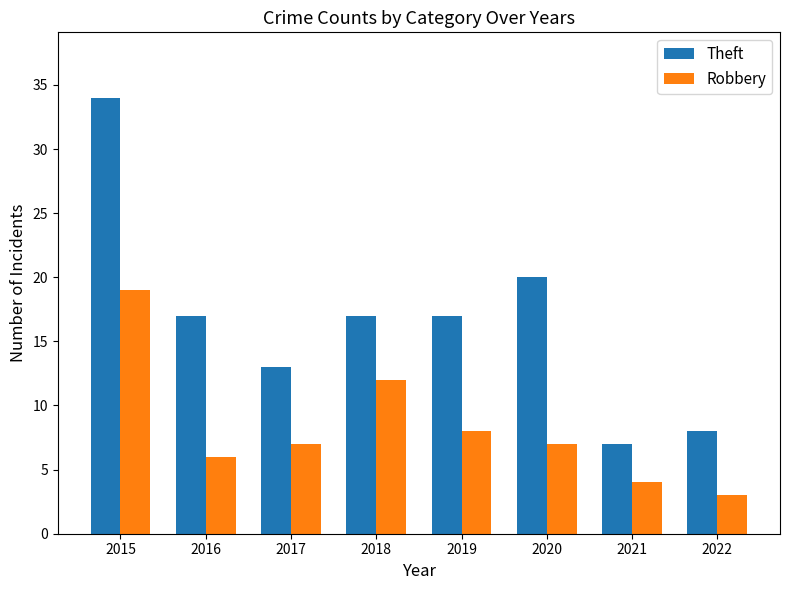

What is the difference between the highest and lowest values at 2015?

15